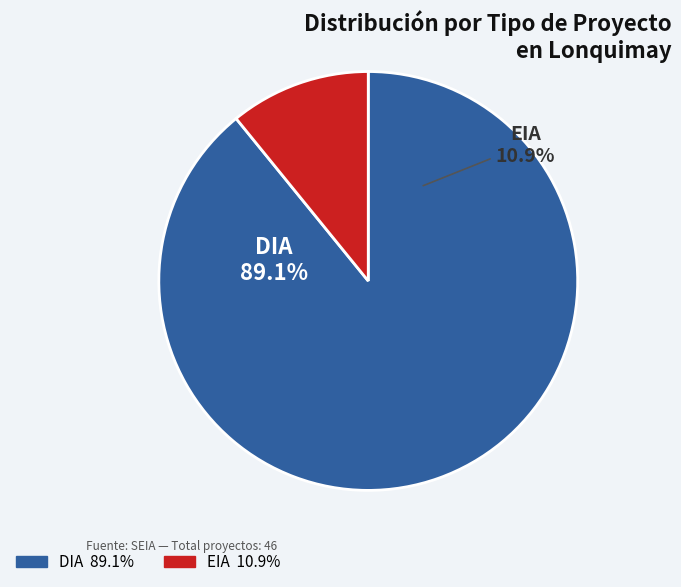

Is it true that EIA is 5% of the pie?

False